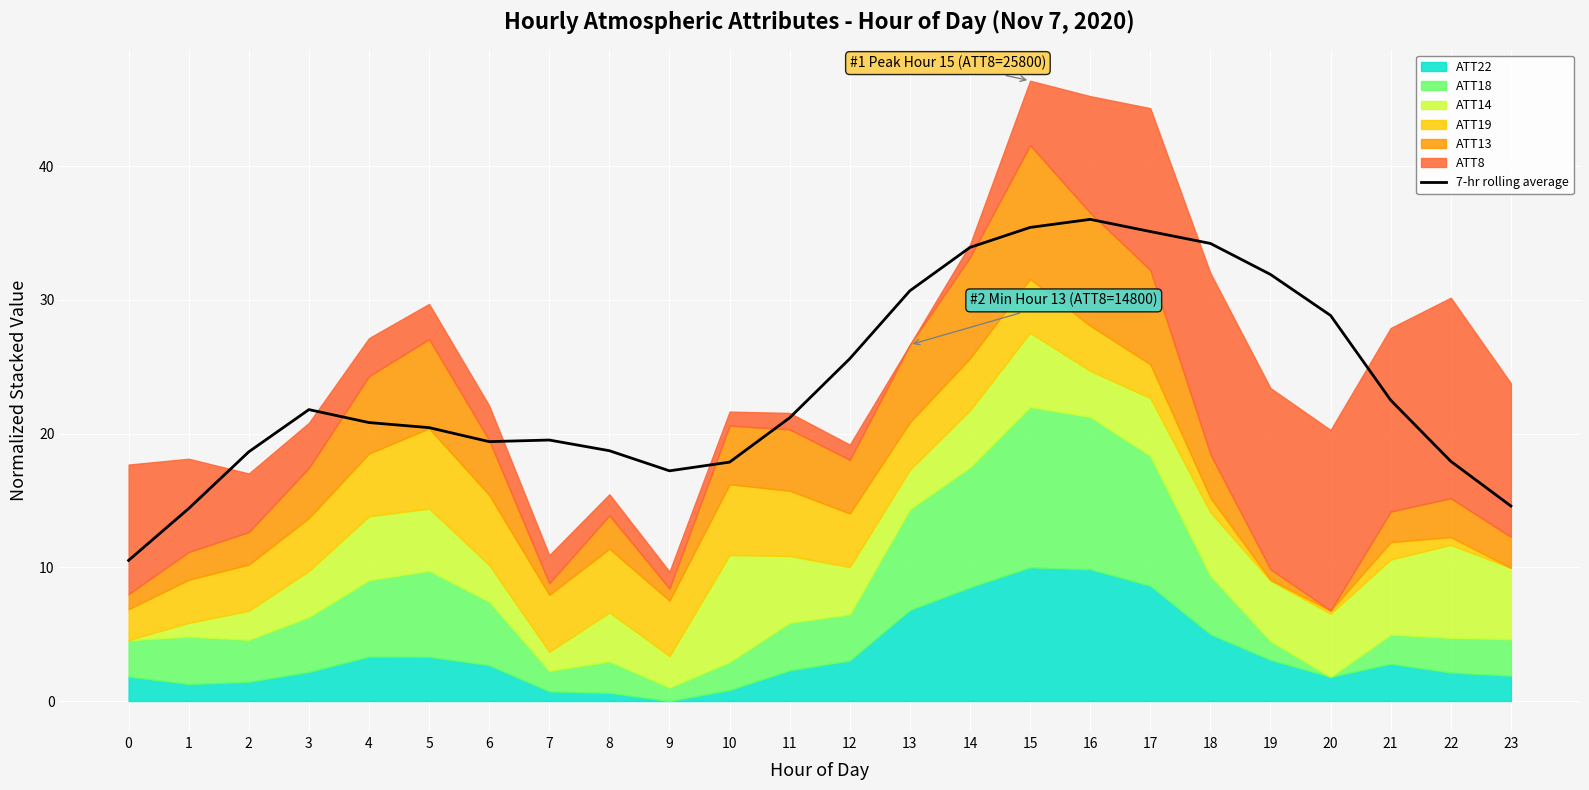

Rank the categories by value from lowest to highest.

0, 1, 23, 9, 10, 22, 2, 8, 6, 7, 5, 4, 11, 3, 21, 12, 20, 13, 19, 14, 18, 17, 15, 16